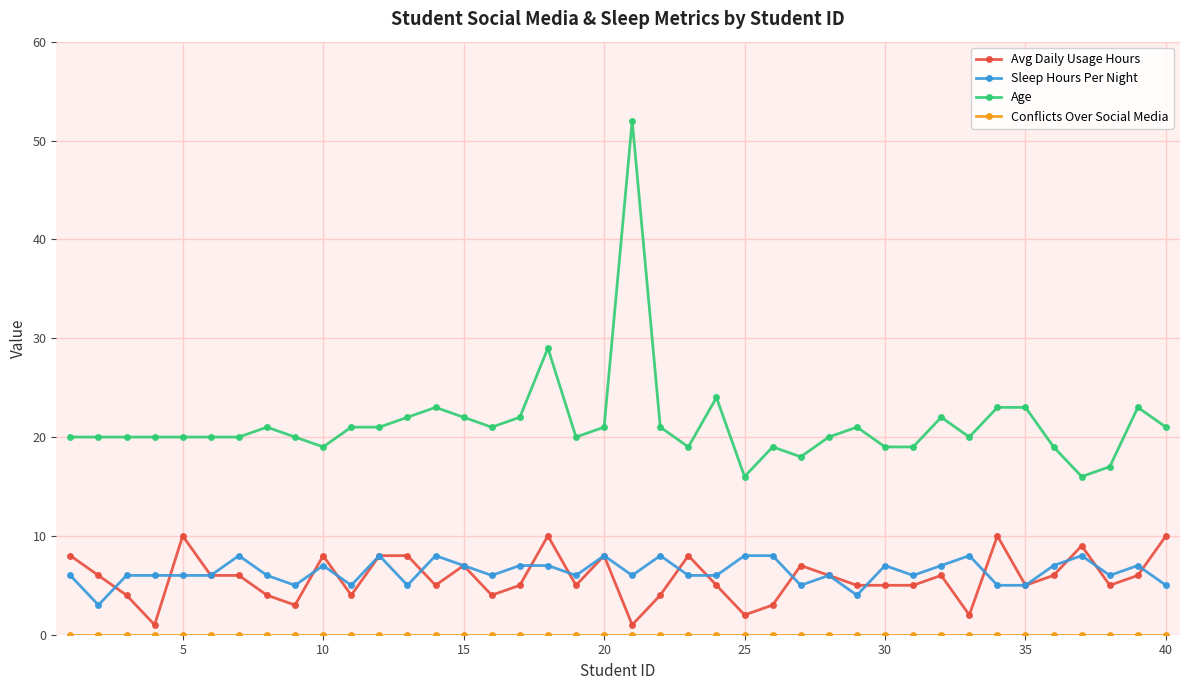

How many series are shown in this chart?

4